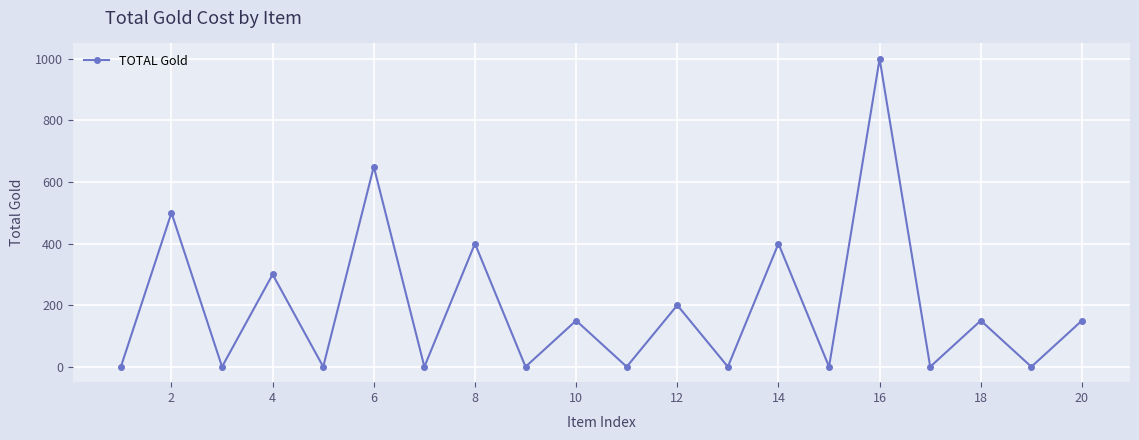

Reading left to right, transcribe all the data shown in this chart.

0	500	0	300	0	650	0	400	0	150	0	200	0	400	0	1000	0	150	0	150